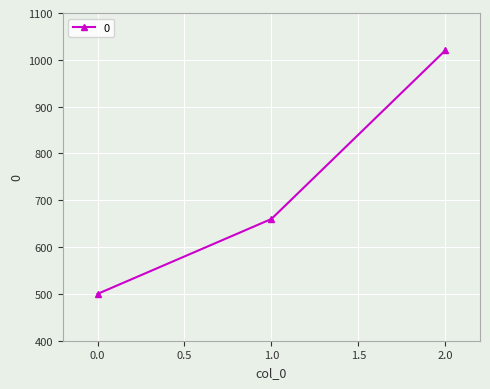

List the labels in order of value, largest first.

2.0, 1.0, 0.0